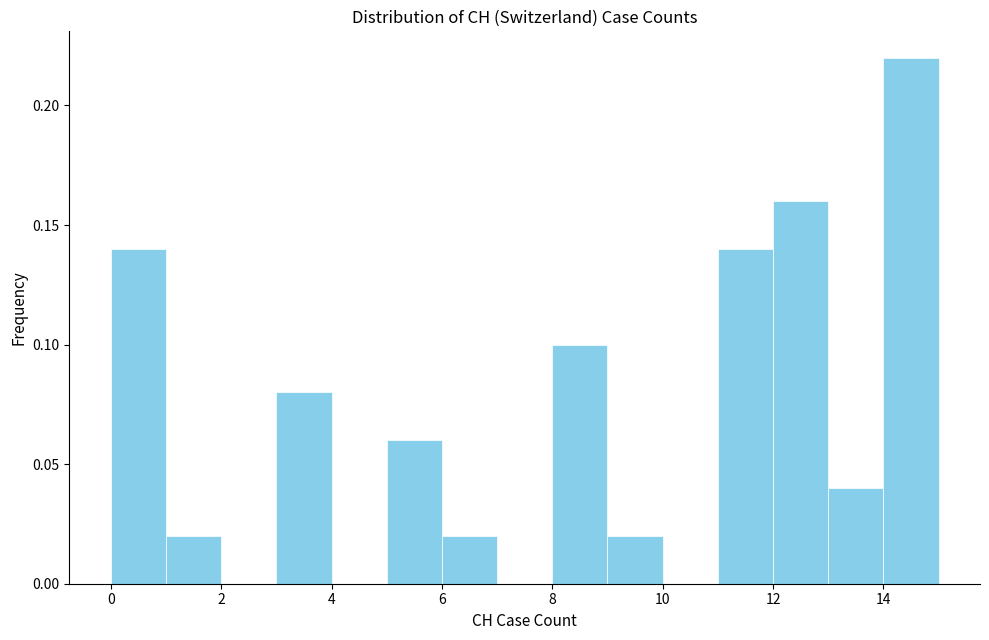

Reading left to right, transcribe this chart: for each bar, give the range it covers on the x-axis and its height. The values are not printed on the chart, so give them approximately, as read against the axis.

0 to 1: 0.14
1 to 2: 0.02
2 to 3: 0
3 to 4: 0.08
4 to 5: 0
5 to 6: 0.06
6 to 7: 0.02
7 to 8: 0
8 to 9: 0.10
9 to 10: 0.02
10 to 11: 0
11 to 12: 0.14
12 to 13: 0.16
13 to 14: 0.04
14 to 15: 0.22